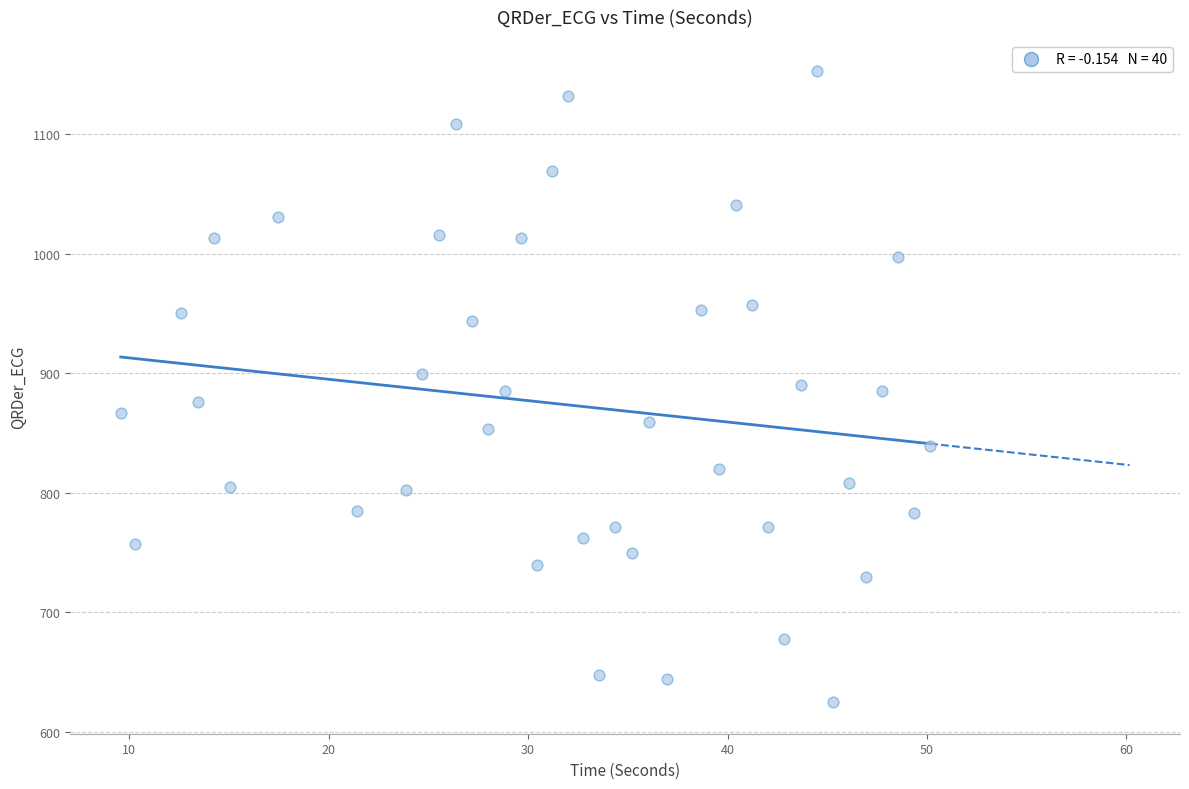

What is the range of X values (max minus min)?

40.6